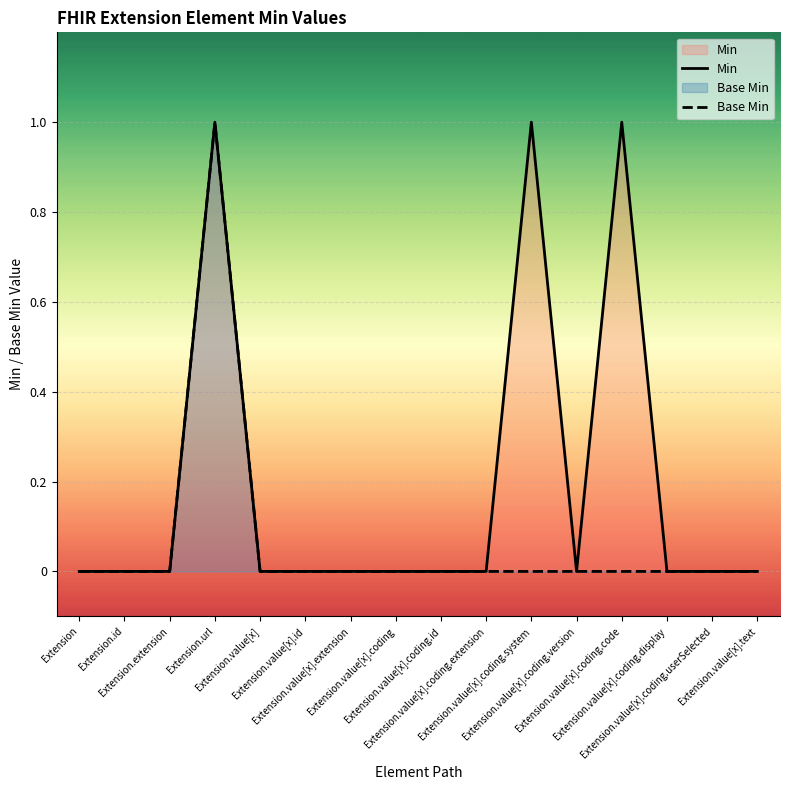

At which label does Min reach its peak?

Extension.url